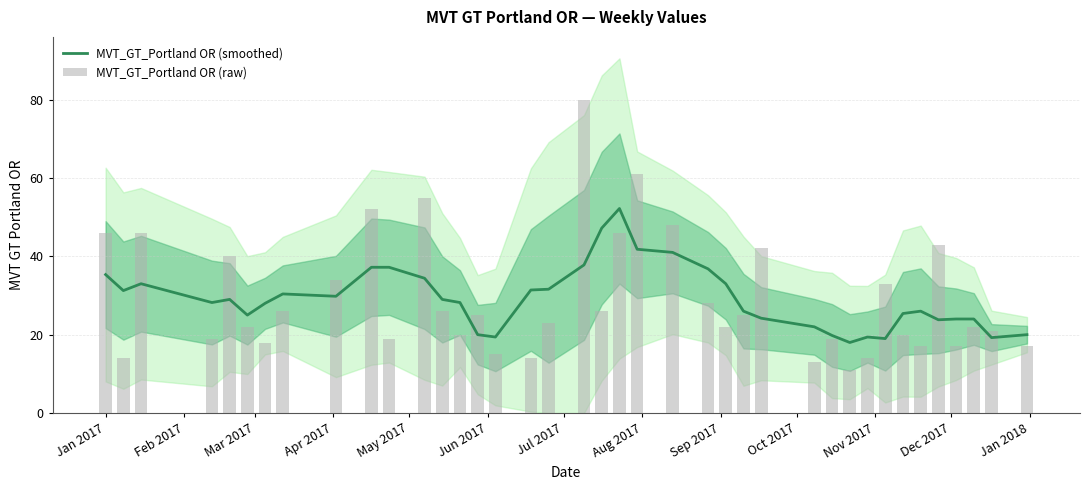

At which label does MVT_GT_Portland OR (smoothed) first exceed 28?

Jan 2017